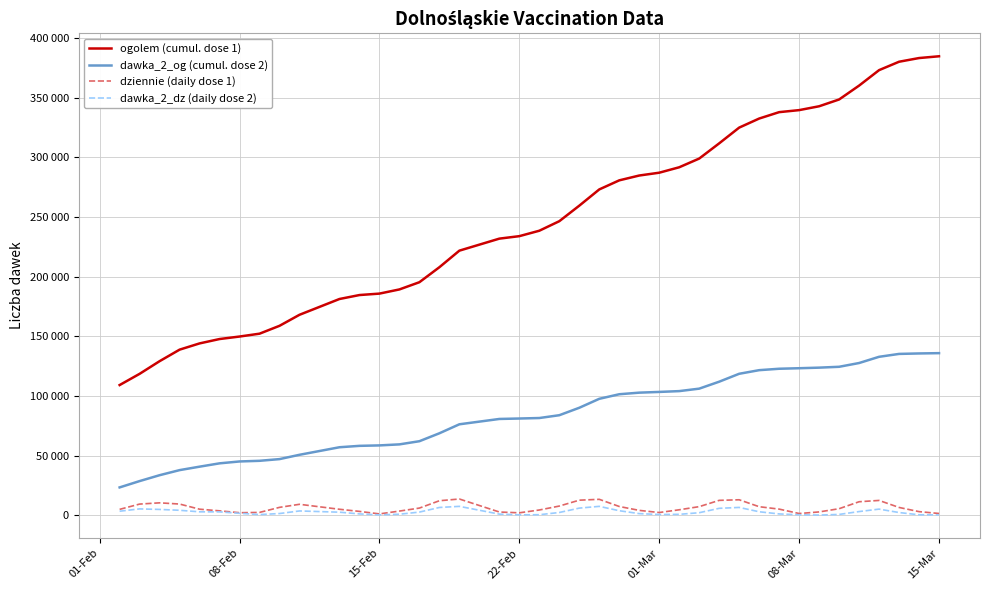

What is the difference between the maximum and minimum values in the dawka_2_dz (daily dose 2) series?

7310